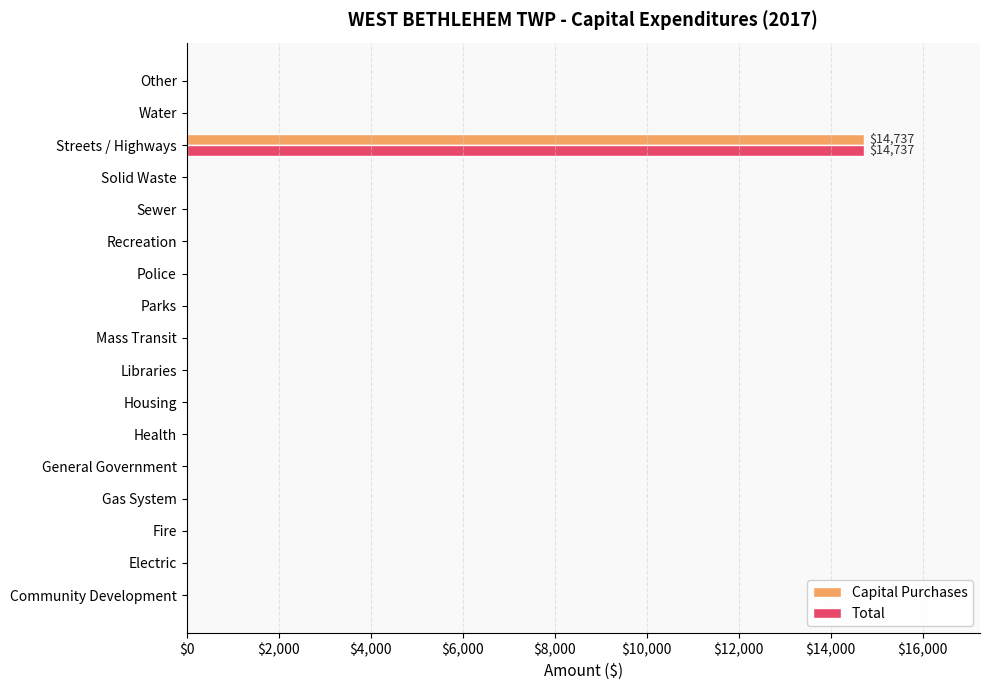

What is the maximum value for Capital Purchases?

14737